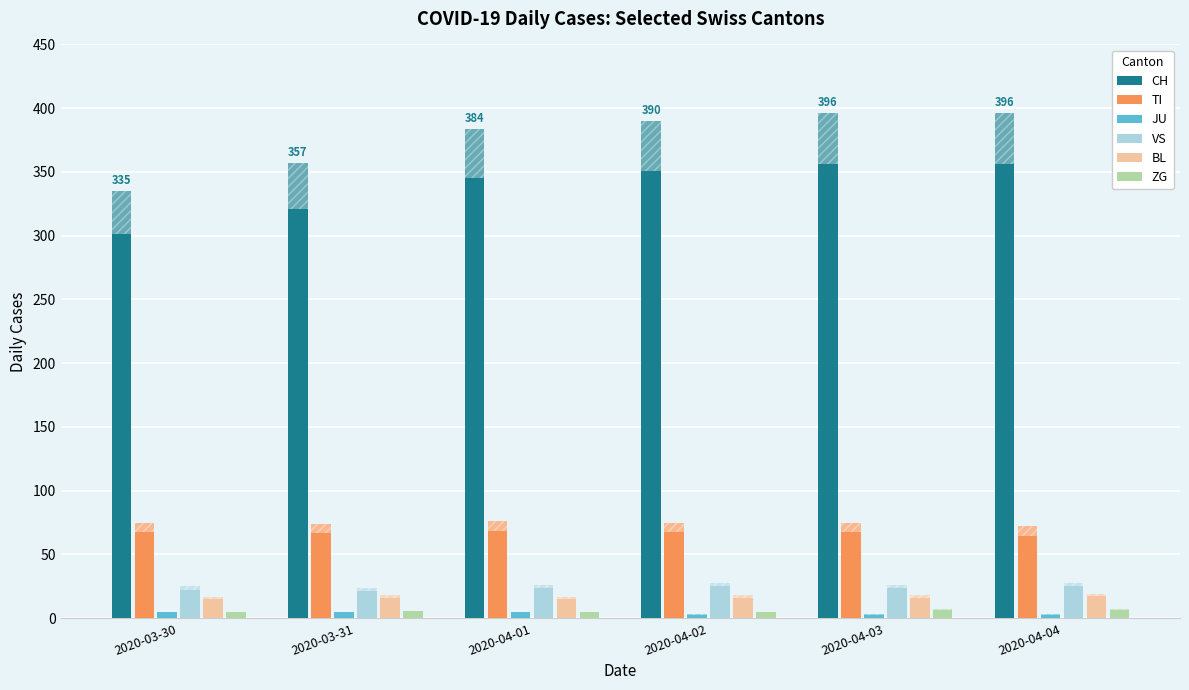

Does the chart contain stacked bars?

No